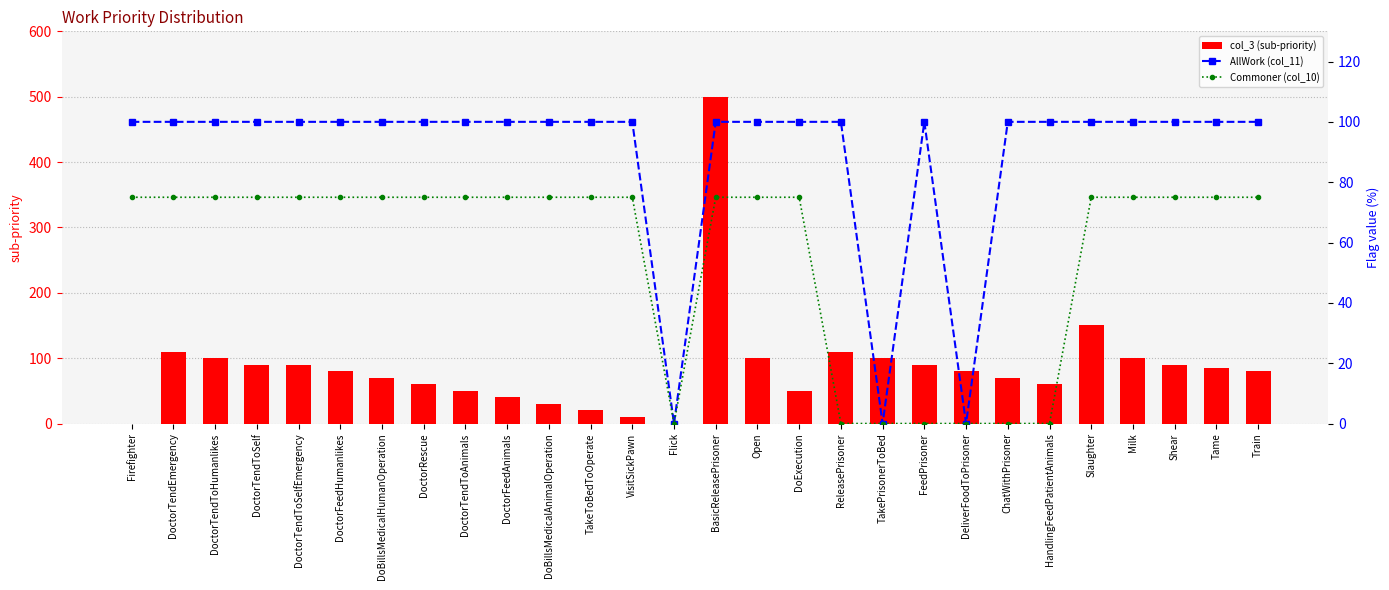

Is it true that Commoner (col_10) equals 75 at Slaughter?

True